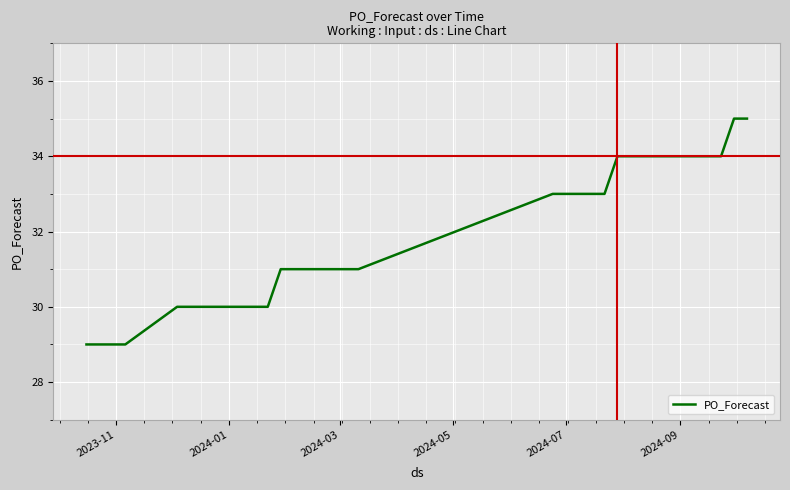

What is the greatest value displayed?

35